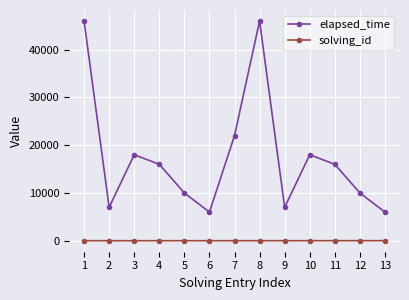

What is the value of the elapsed_time point at the 13th from the left?

6000